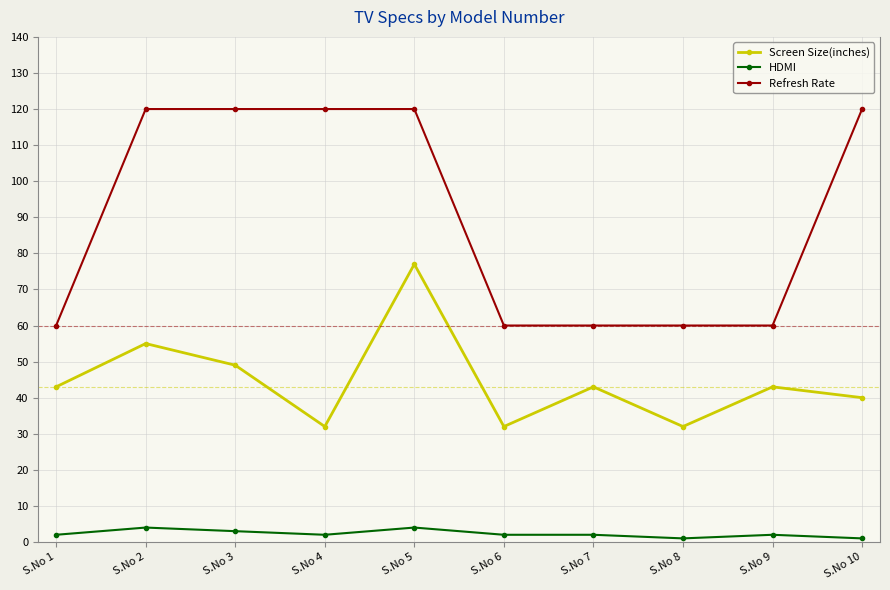

What value does the HDMI series have at S.No 9?

2